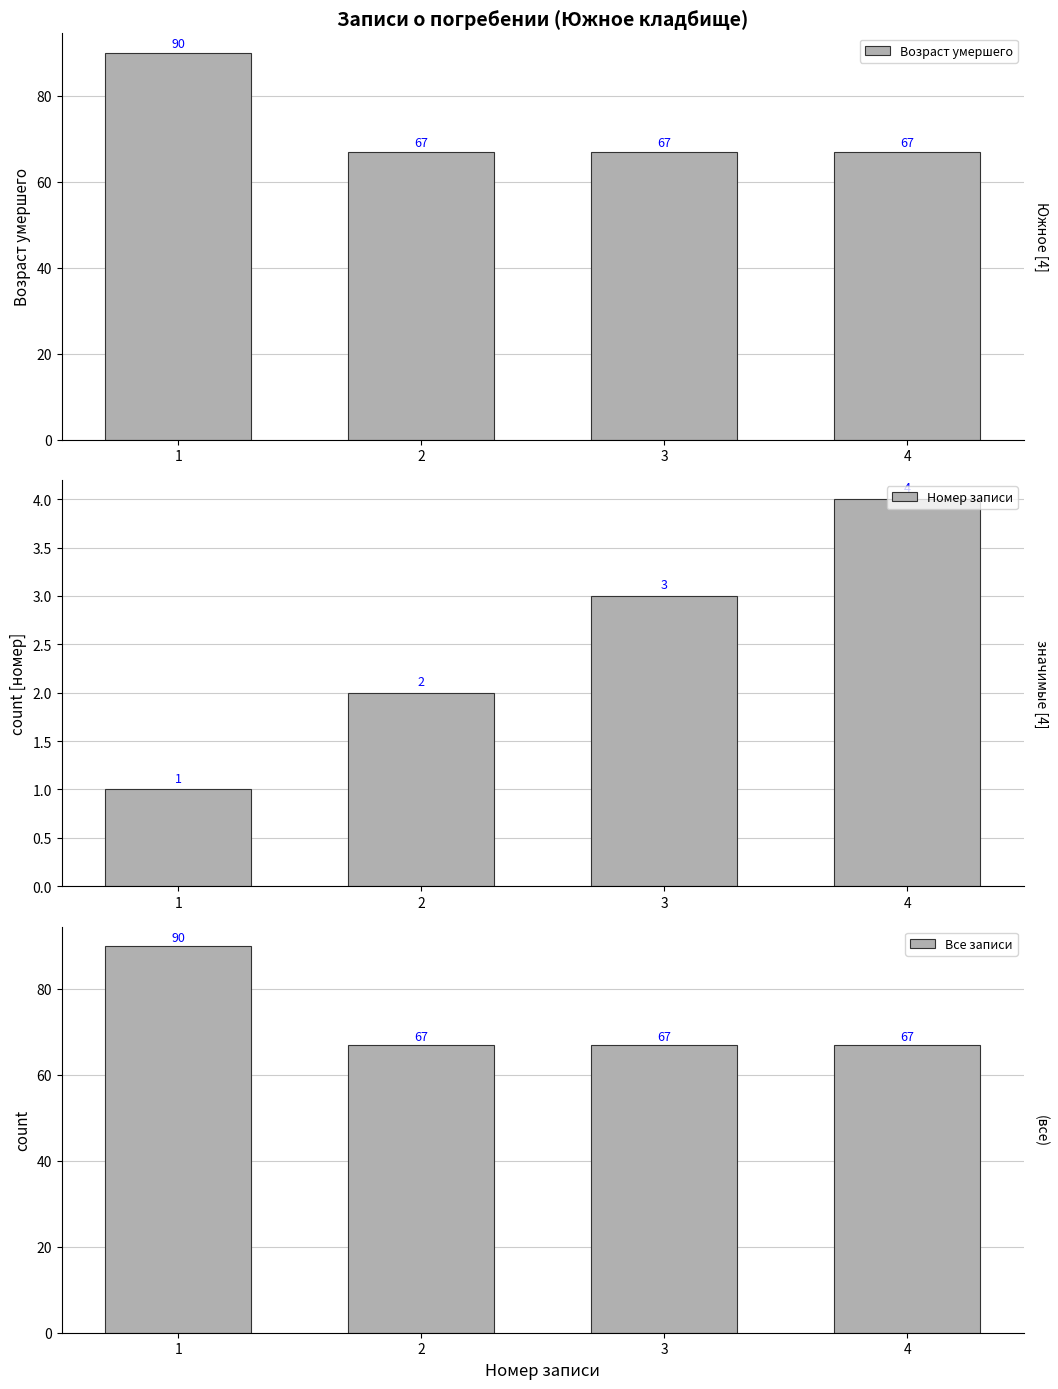

The value of Номер записи at 3 is 3. True or false?

True